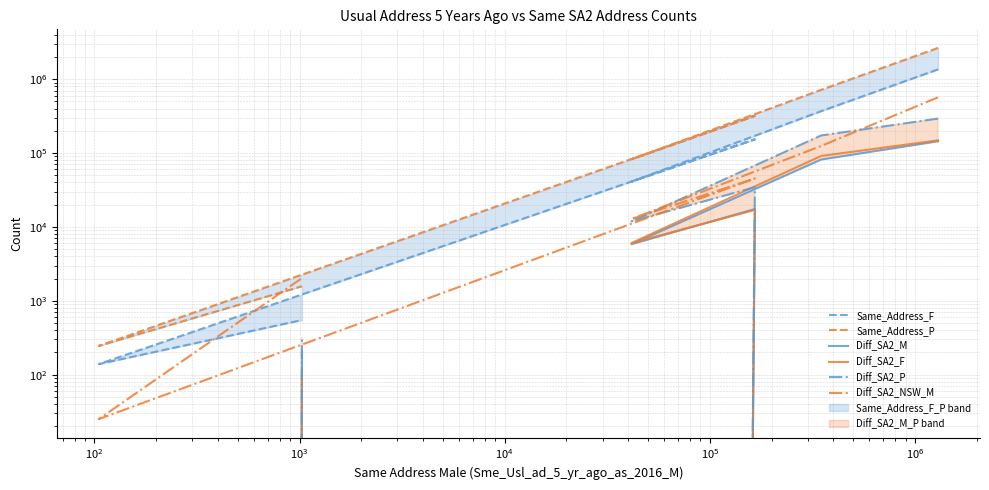

How many categories are shown in the chart?

6